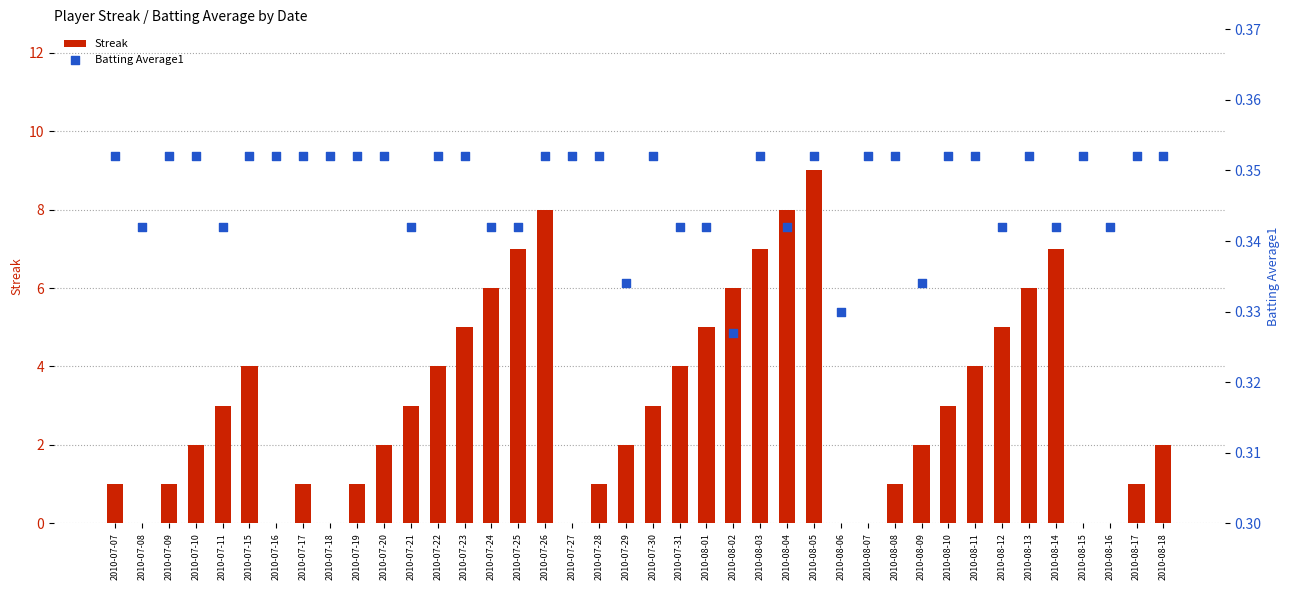

What are all the series names shown in the legend?

Streak, Batting Average1